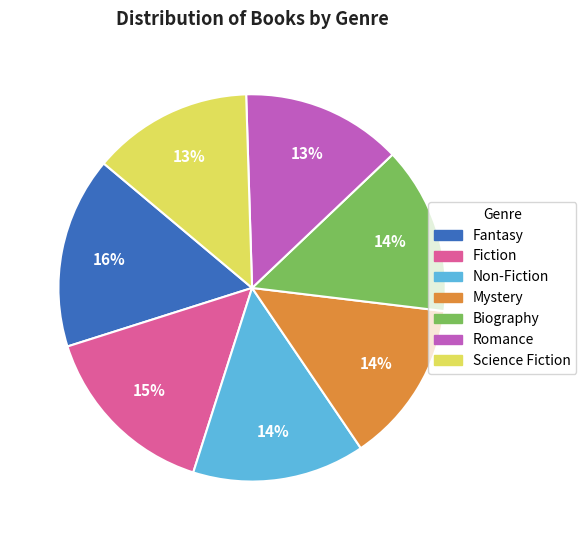

What is the ratio of the value at Non-Fiction to the value at Fiction?

0.9